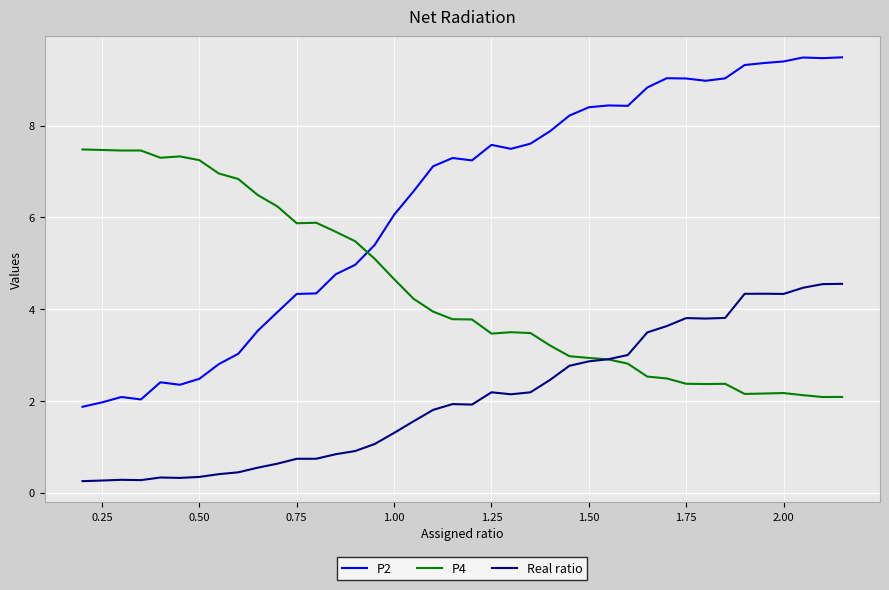

True or false: Real ratio and P4 cross at least once.

True